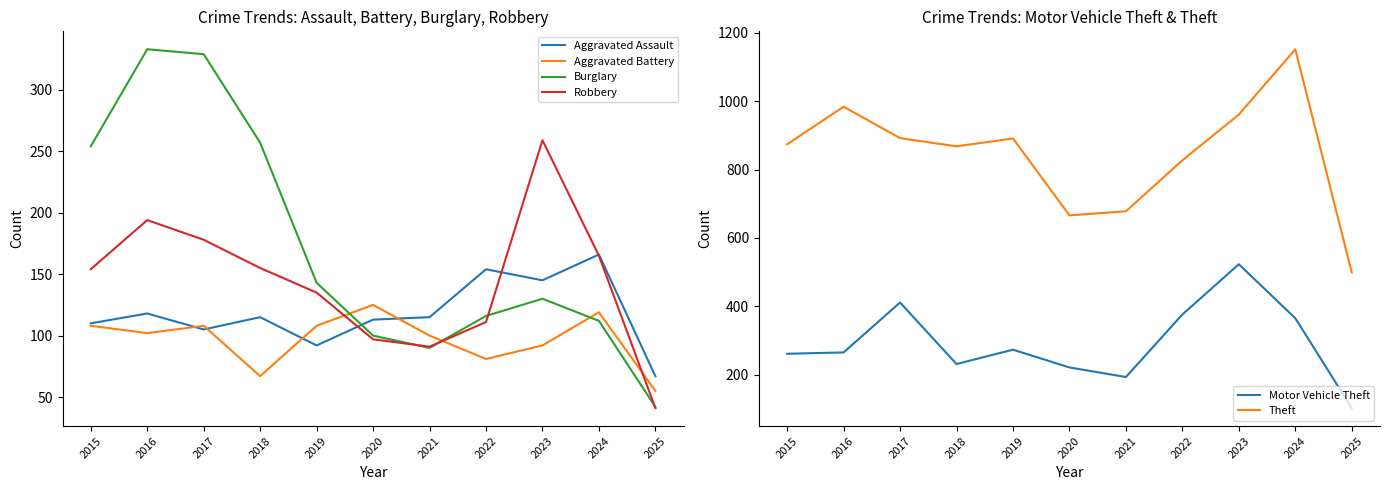

At how many categories does at least one series exceed 632?

10